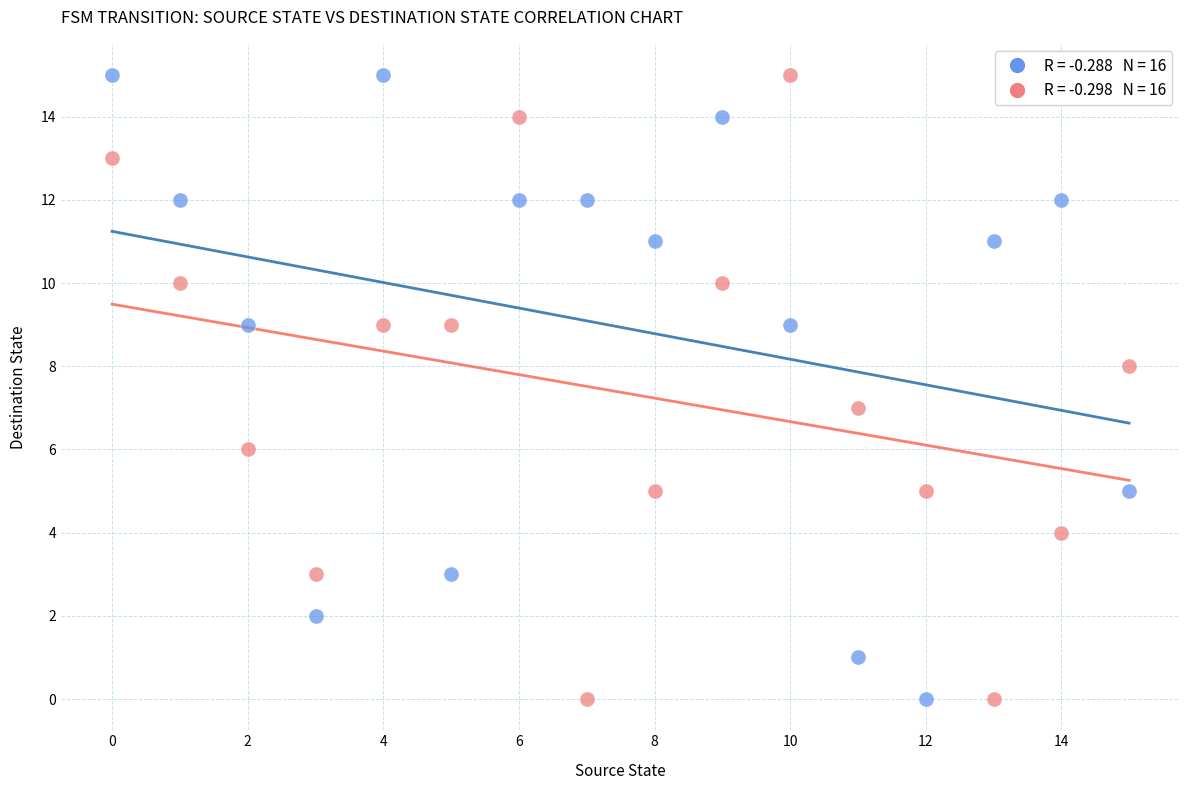

Across all data points, what is the range of Y values (max minus min)?

15